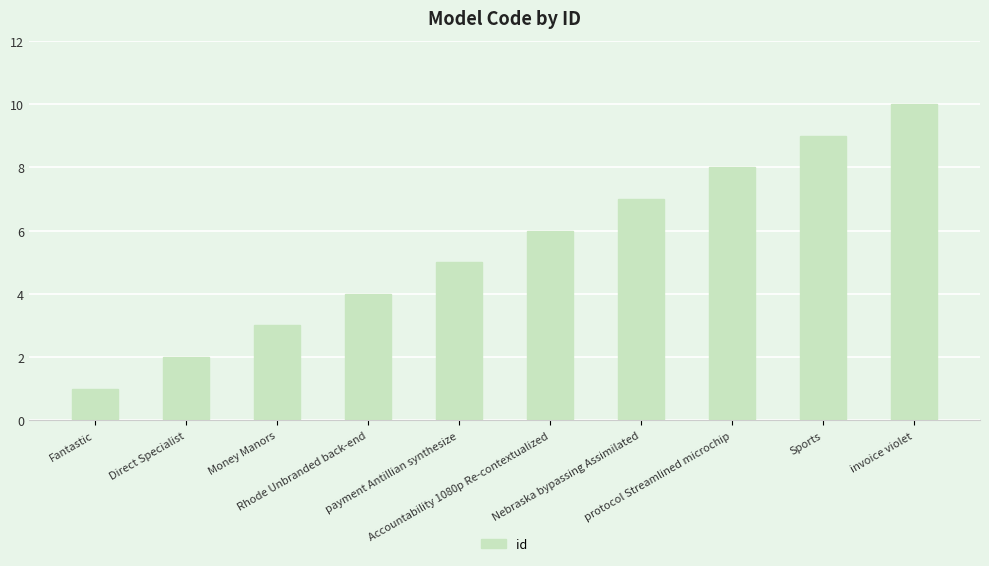

Reading right to left, transcribe all the data shown in this chart.

10	9	8	7	6	5	4	3	2	1